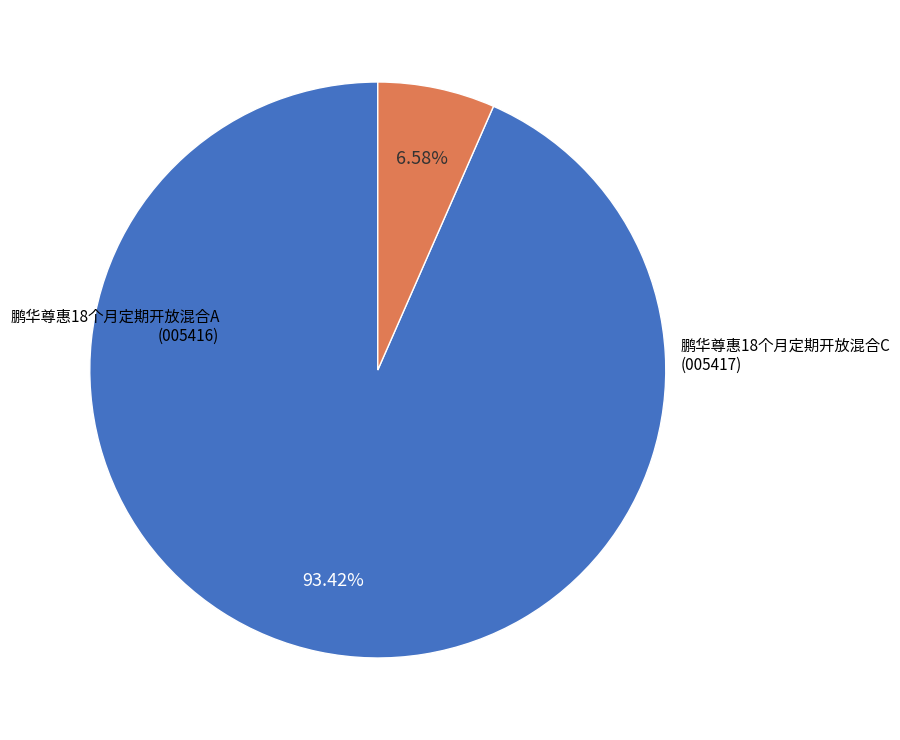

Is there any slice that represents more than half of the pie?

Yes